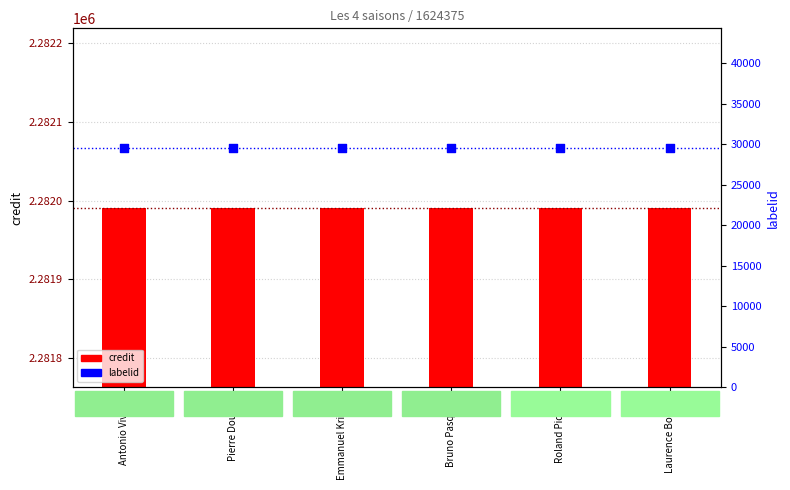

At how many categories does at least one series exceed 779971?

6